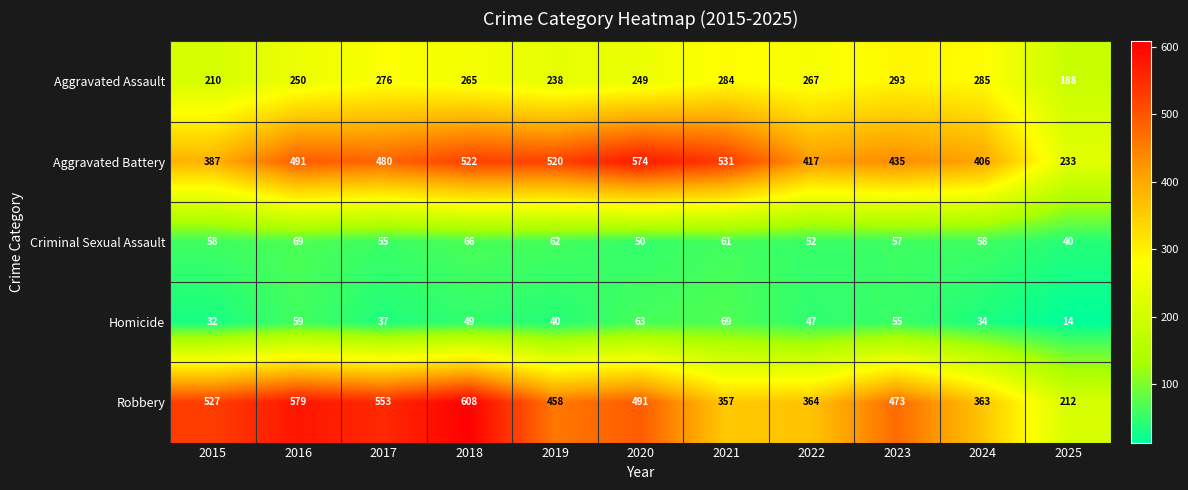

Read the Criminal Sexual Assault value at 2025.

40